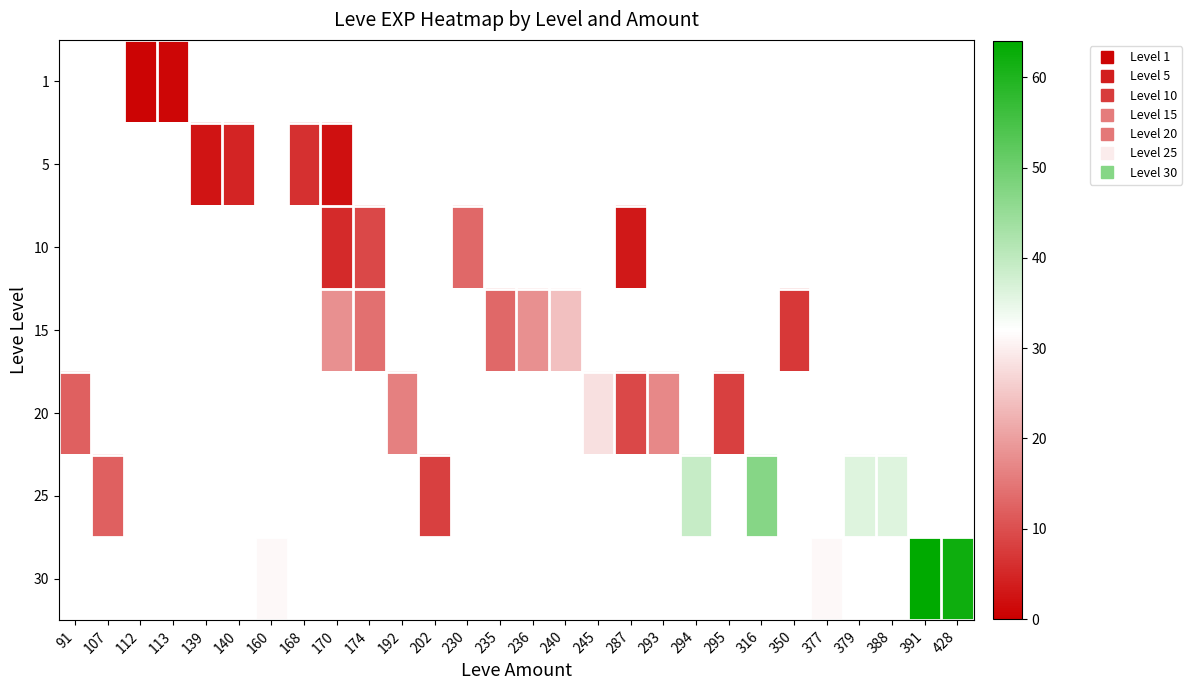

Between 377 and 428, which series saw the biggest shift?

30